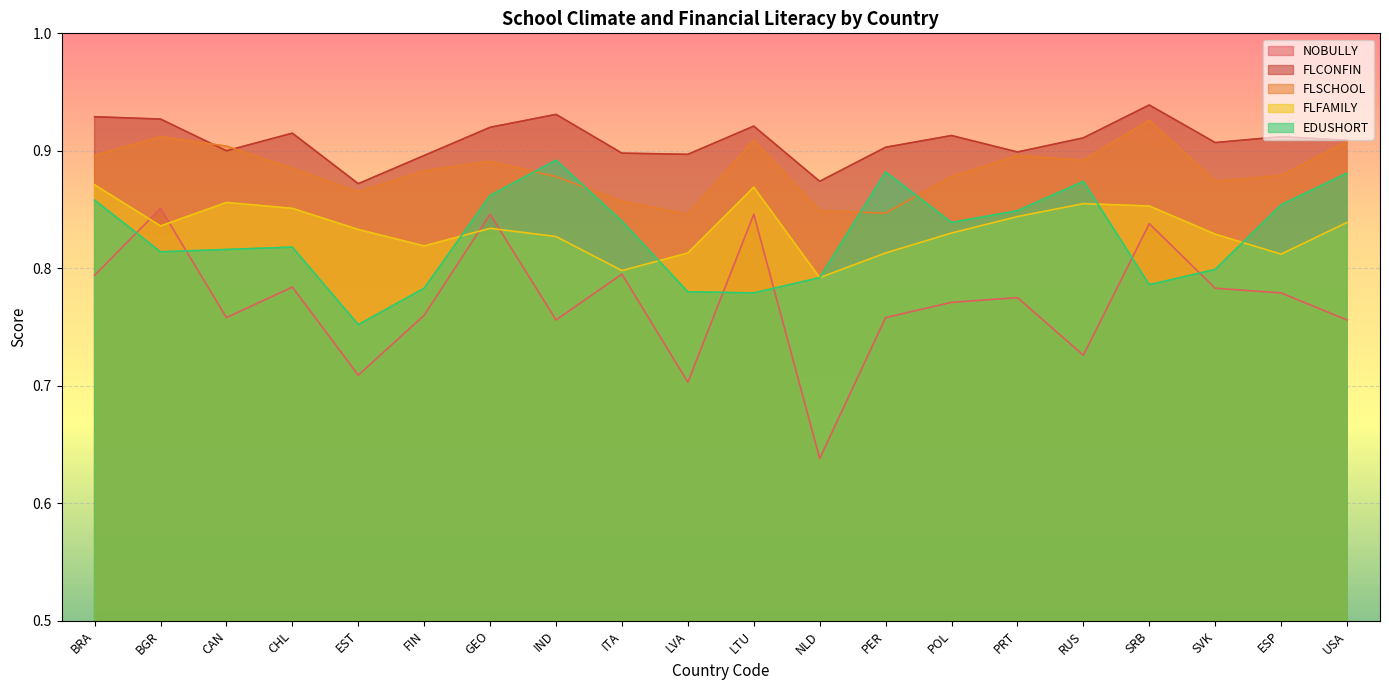

How many data points does each series have?

20